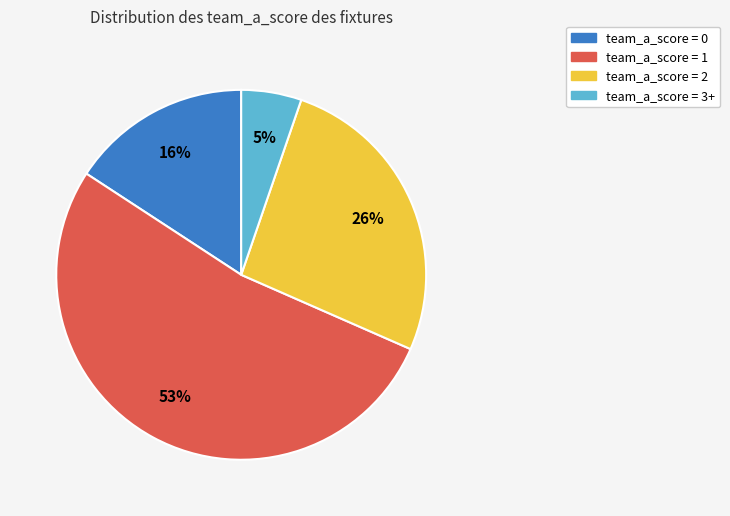

Is there a majority slice in this chart?

Yes